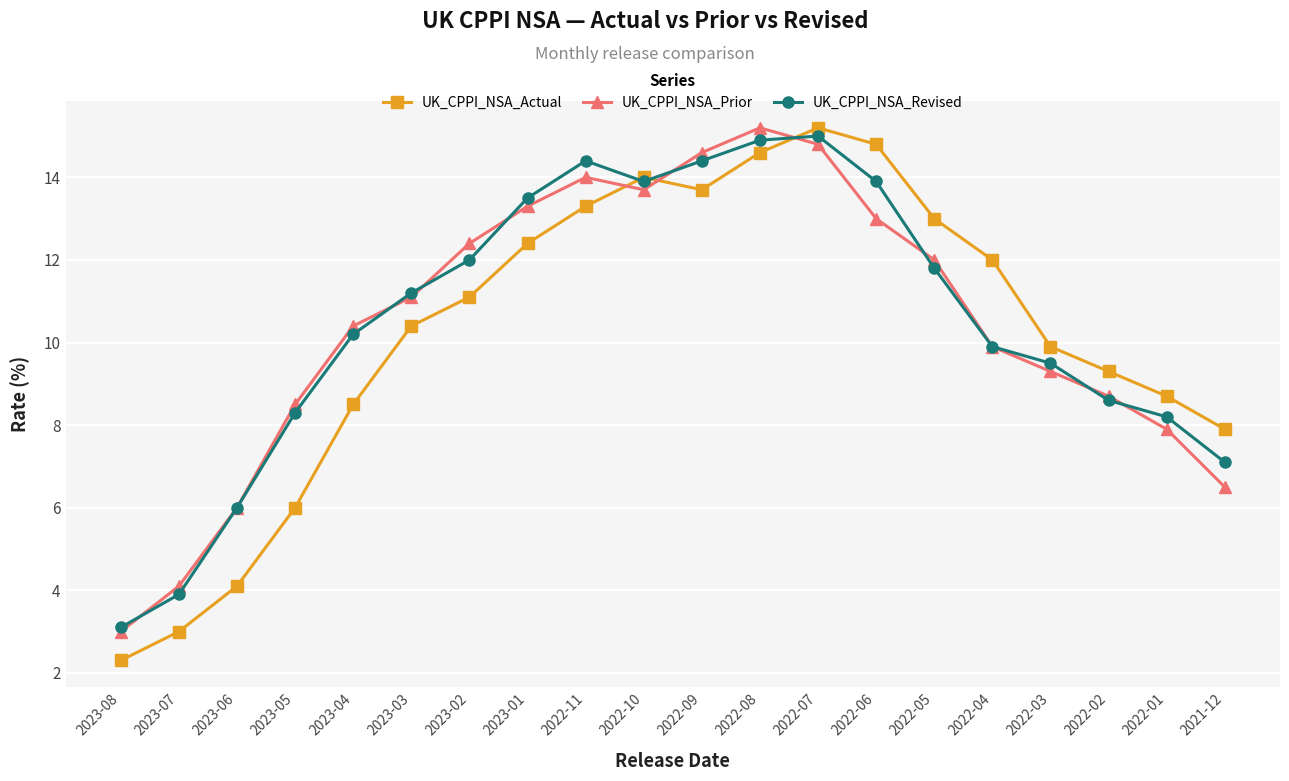

What is the greatest value displayed?

15.2